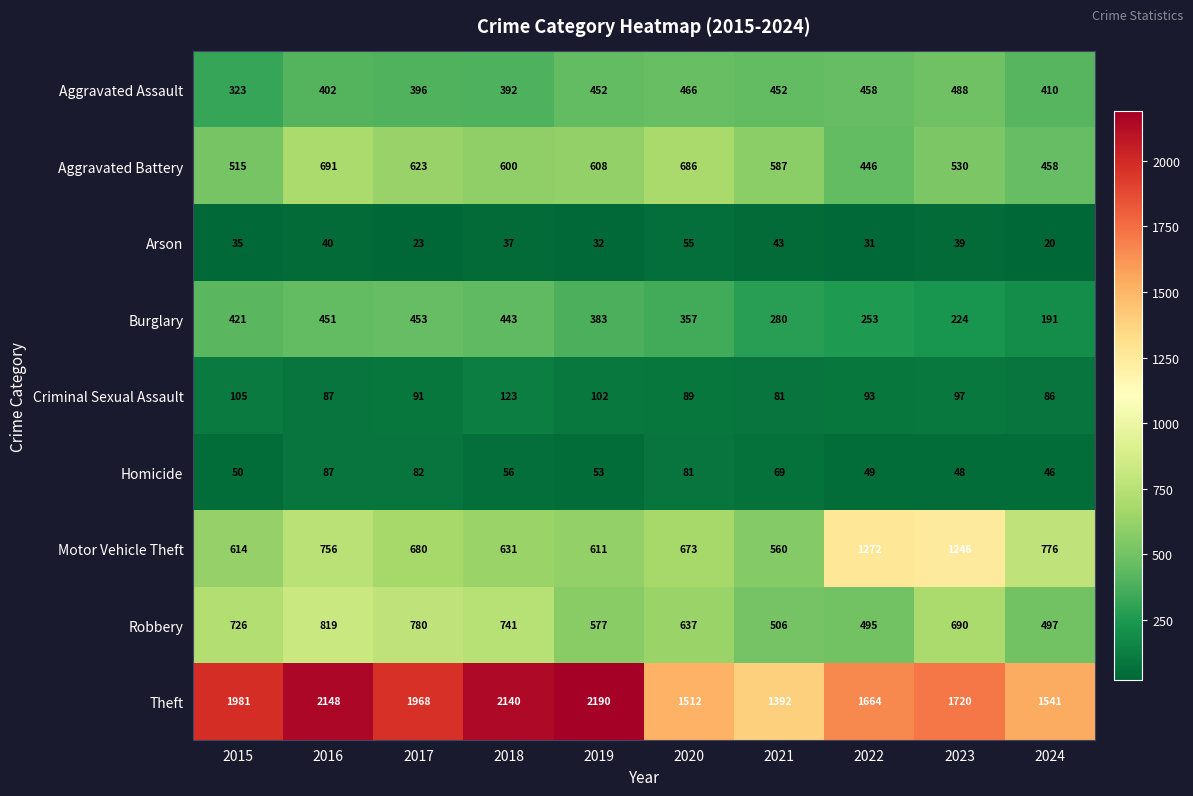

What is the highest value of the Robbery series?

819